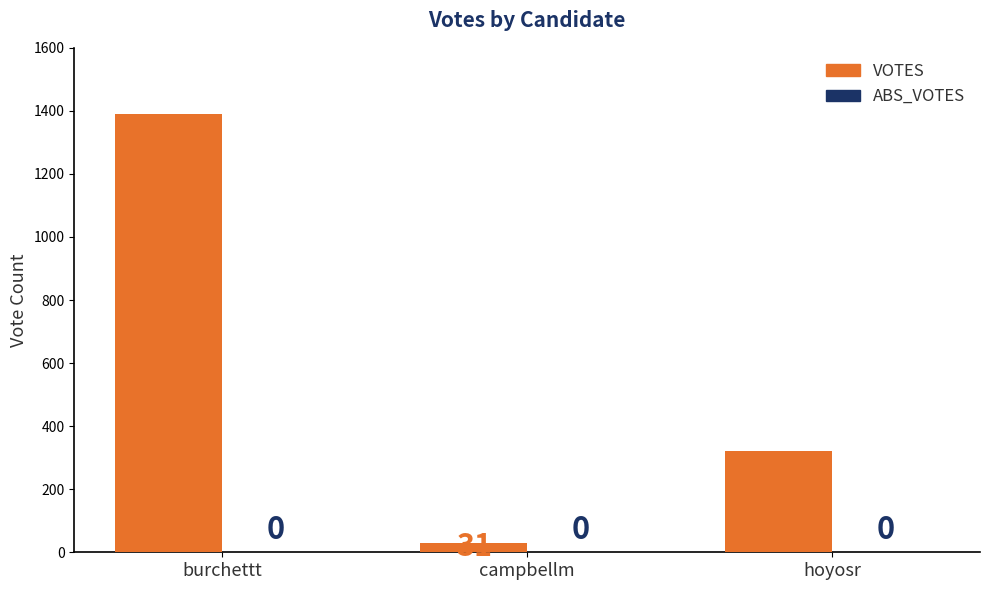

How many bars are there in total?

3